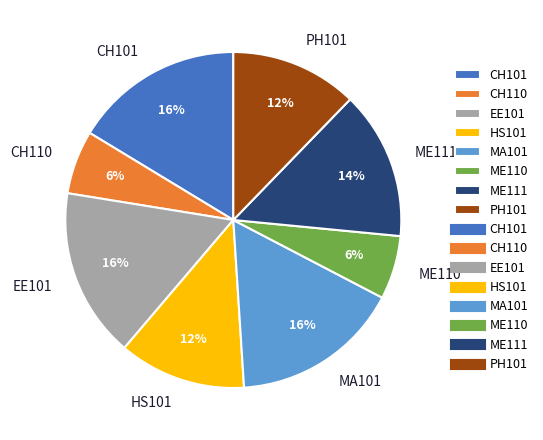

To the nearest percent, what is the difference between the largest and smallest slice percentages?

10%